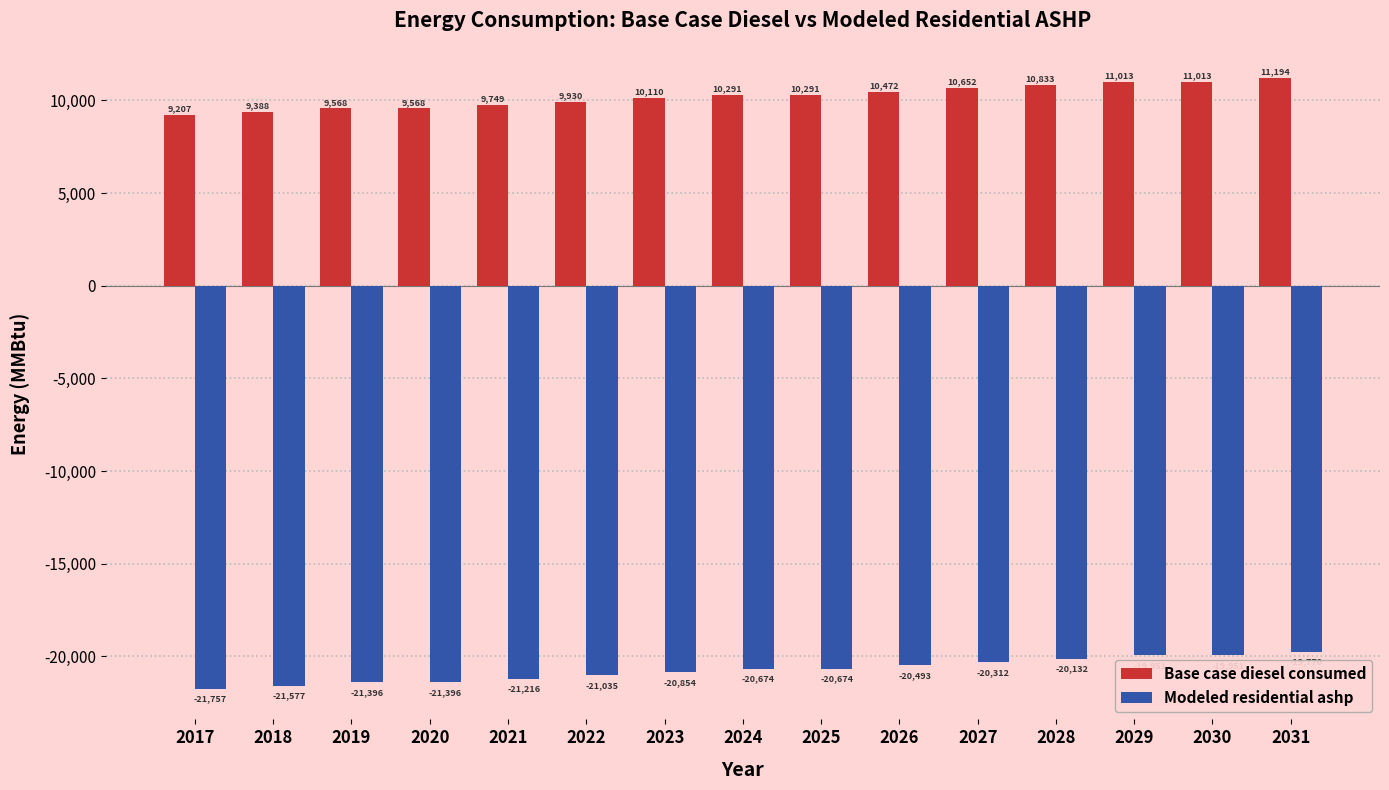

What is the maximum value for Modeled residential ashp?

-19770.3